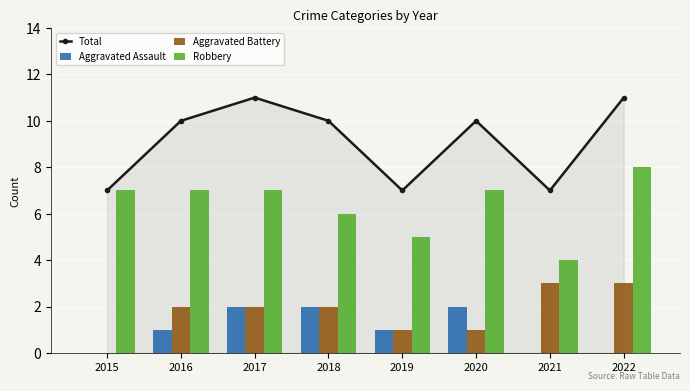

How many data points does each series have?

8